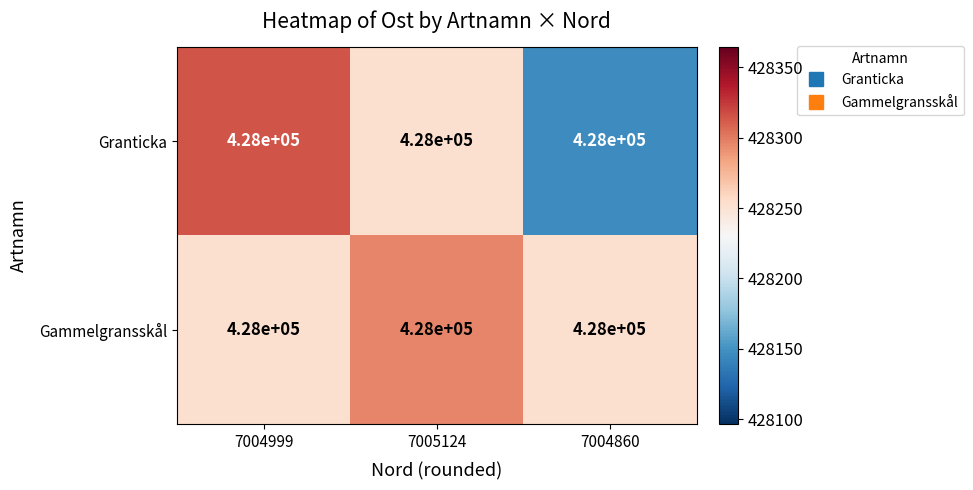

List the labels in order of Granticka value, smallest first.

7004860, 7005124, 7004999